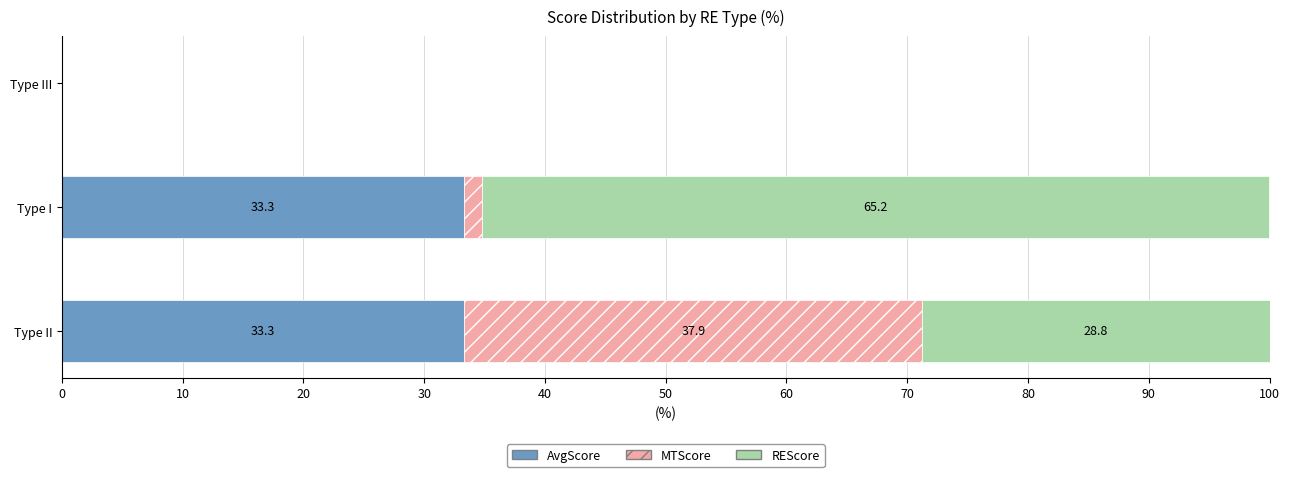

What is the sum of the AvgScore values at Type III and Type I?

33.3